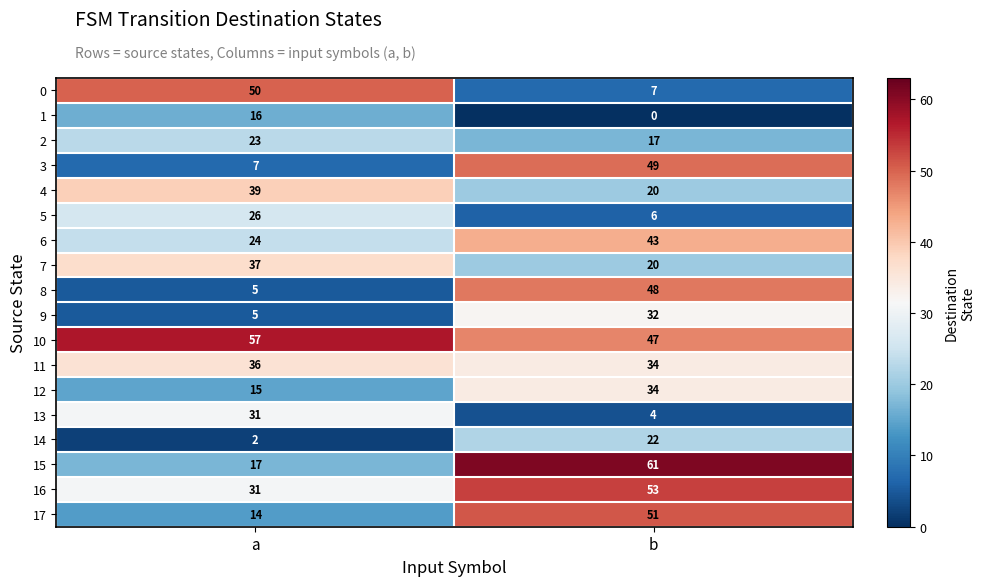

What is the greatest value displayed?

61